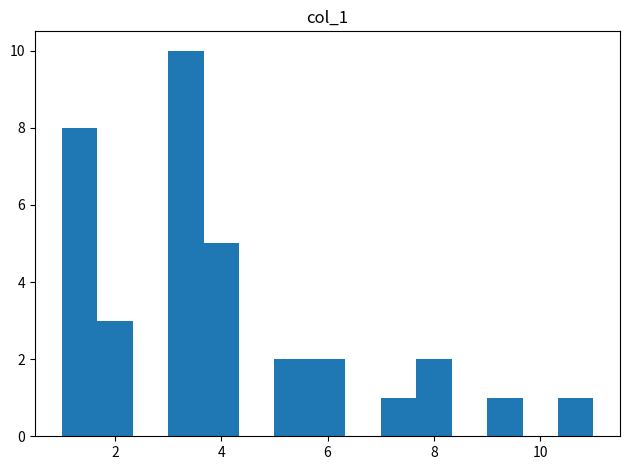

Read against the x-axis, roughly where is the centre of the tallest bar?

3.4